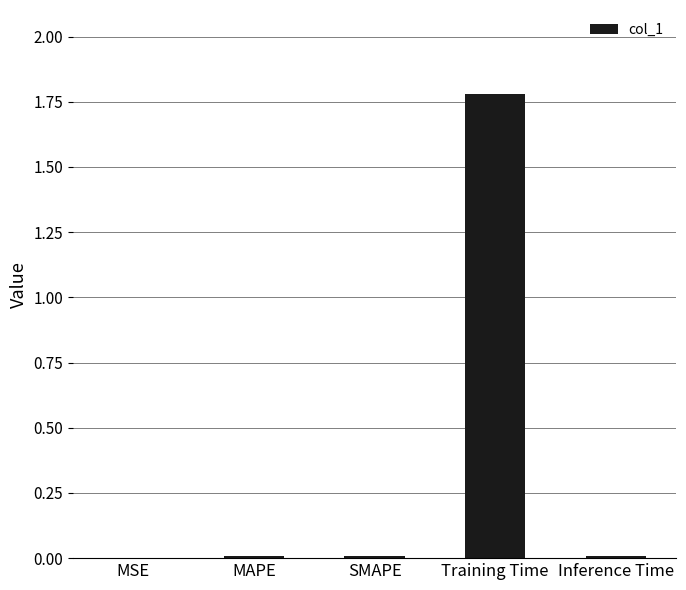

How many series are shown in this chart?

1